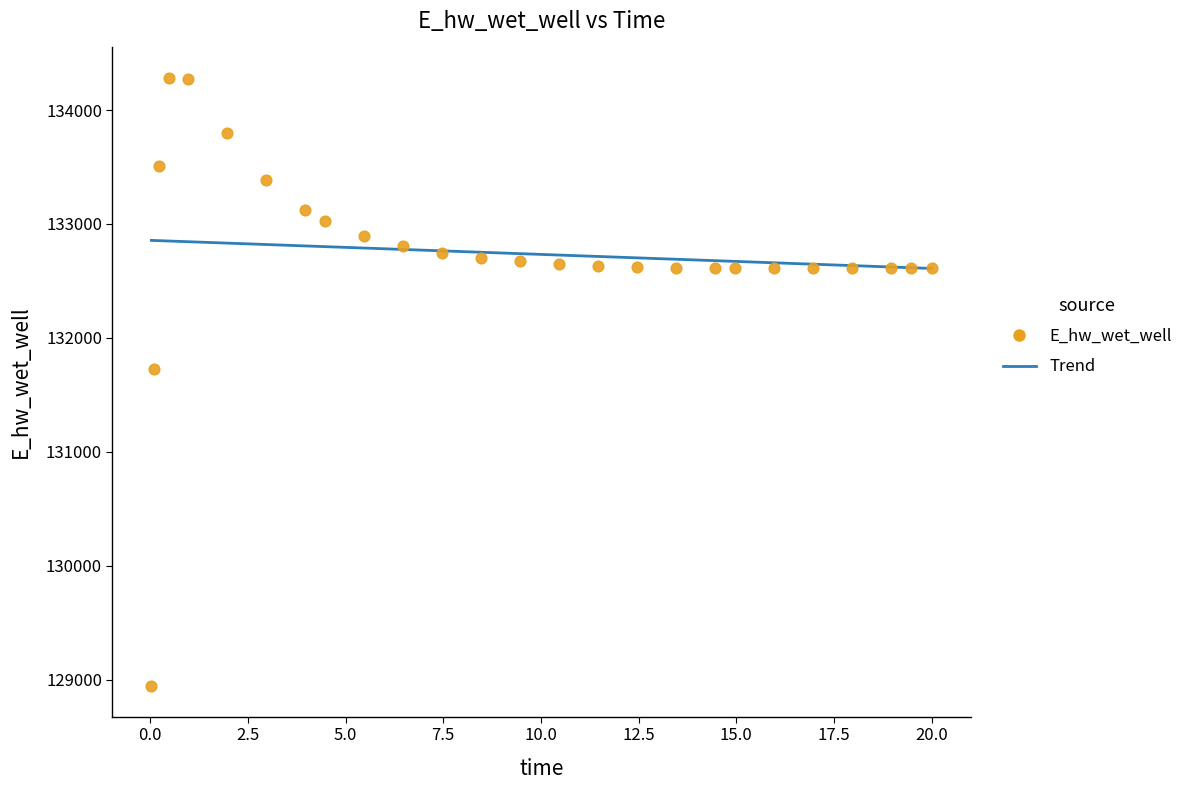

What Y value in the scatter plot is closest to 131612?

131727.8